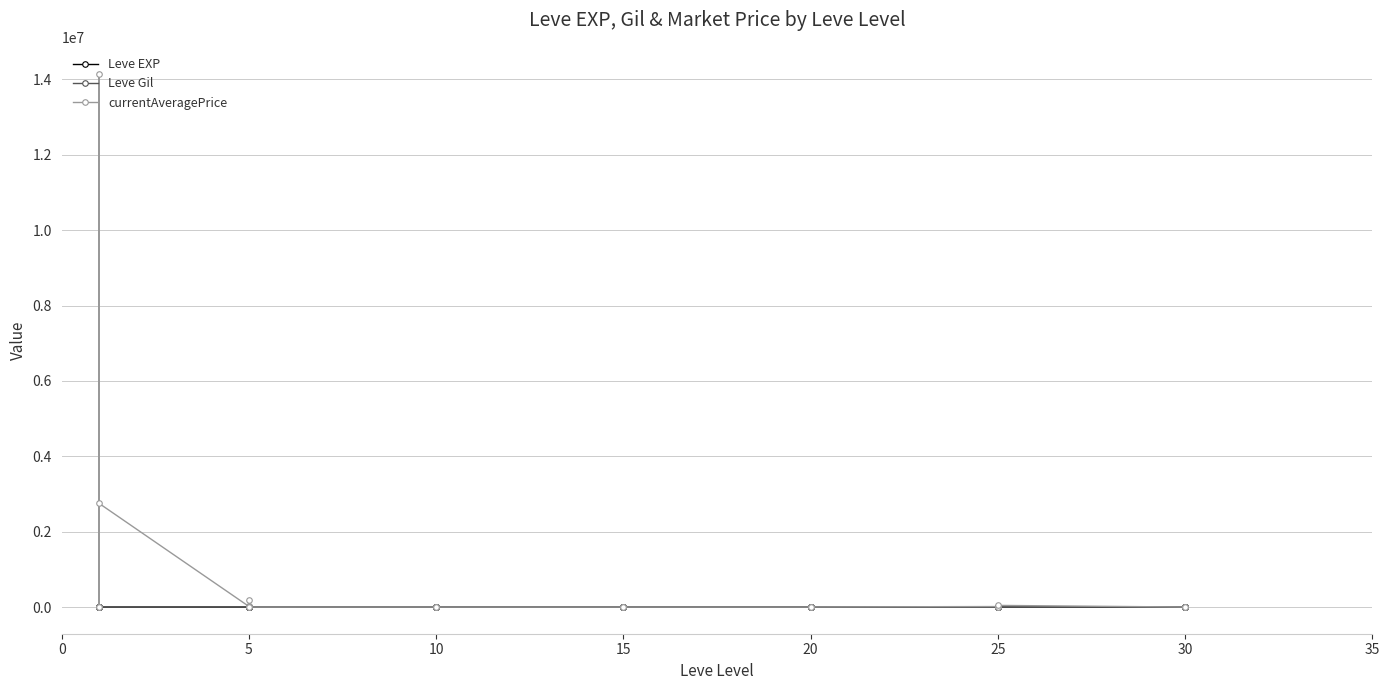

Reading left to right, extract all data points from this chart.

Leve EXP: 1.0	540.0	630.0	370.0	900.0	370.0	1.0	6.0	1.0	2.0	1.0	3.0	3.0	3.0	9.0	4.0	3.0	10.0	17.0	7.0	19.0	13.0	11.0	18.0	11.0	13.0	18.0	22.0	12.0	22.0	55.0	20.0	12.0	31.0	53.0	20.0	36.0	72.0	17.0	57.0
Leve Gil: 420.0	112.0	112.0	112.0	113.0	112.0	170.0	280.0	810.0	790.0	980.0	140.0	780.0	220.0	990.0	770.0	220.0	480.0	740.0	170.0	270.0	40.0	390.0	330.0	880.0	190.0	680.0	960.0	490.0	570.0	60.0	10.0	990.0	800.0	430.0	60.0	240.0	430.0	230.0	390.0
currentAveragePrice: 4847.0	2297.9	14155629.0	1200.6	106.5	2750007.2	16734.0	178049.8	99.4	38875.6	497.5	225.7	642.6	154.0	10000.0	164.8	665.4	116.5	0.0	0.0	1280.0	1609.2	0.0	130.0	100.0	1280.0	3693.3	208.2	130.0	1907.8	13346.1	148.5	672.2	0.0	467.3	43750.0	101.0	6268.4	246.6	1500.0